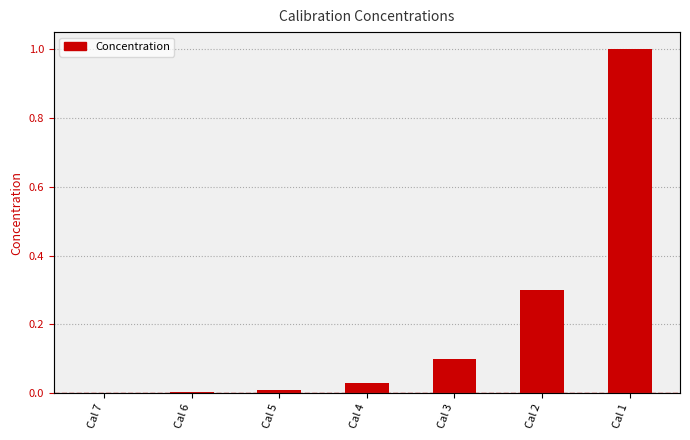

List the labels in order of value, largest first.

Cal 1, Cal 2, Cal 3, Cal 4, Cal 5, Cal 6, Cal 7